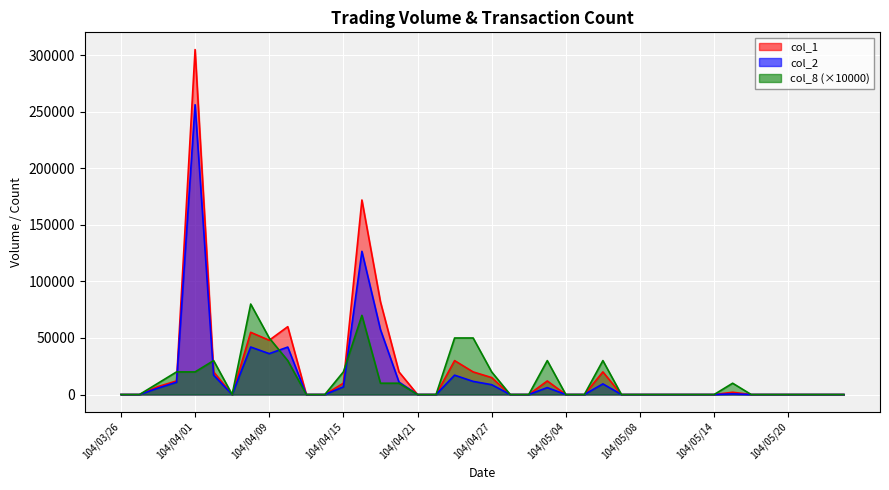

What is the difference between the maximum and second lowest values in the col_8 series?

80000